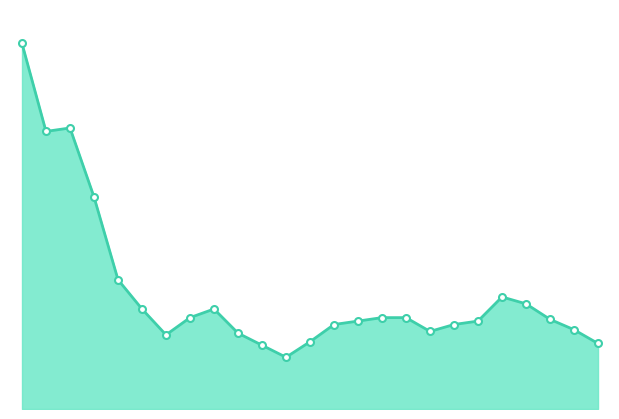

What is the difference between the maximum and minimum values?

1820